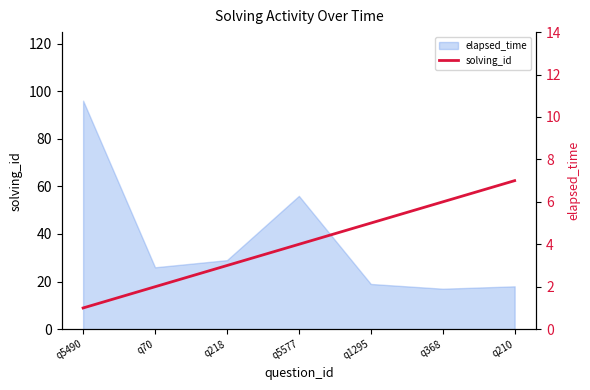

Read the value at q368.

6